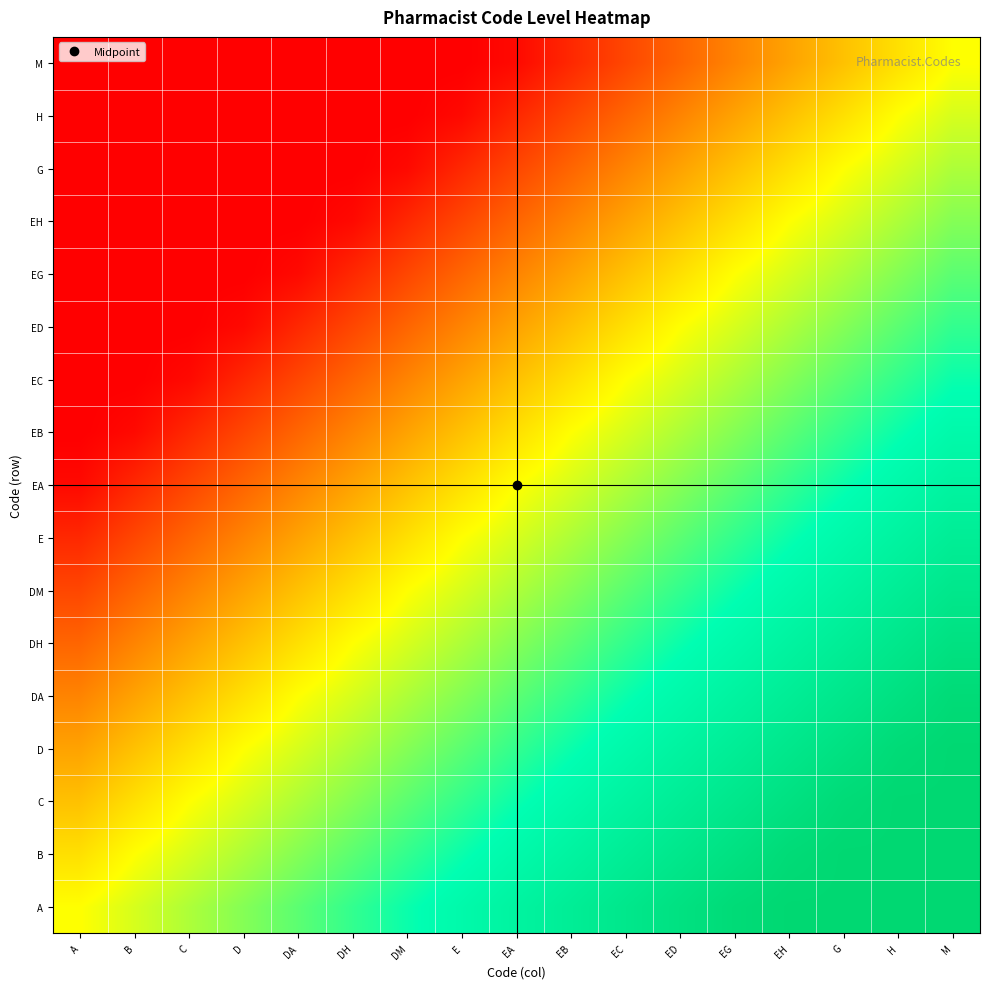

How many data points does each series have?

17